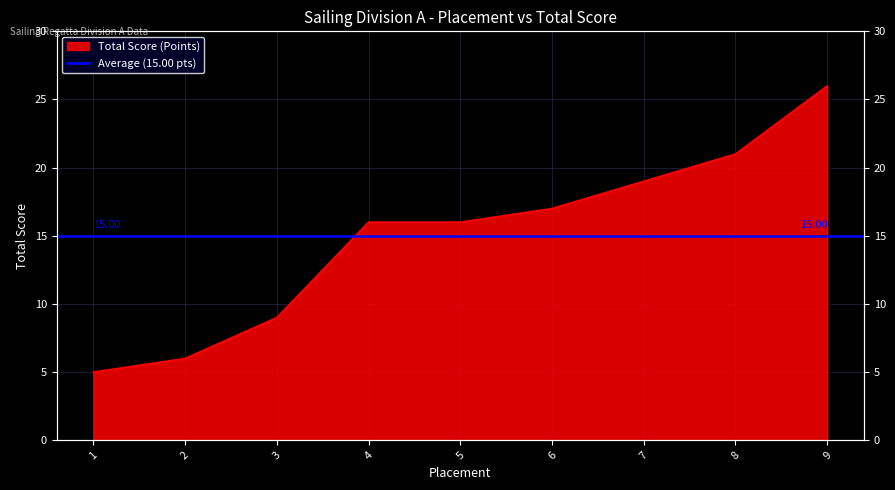

Rank the categories by value from lowest to highest.

1, 2, 3, 4, 5, 6, 7, 8, 9